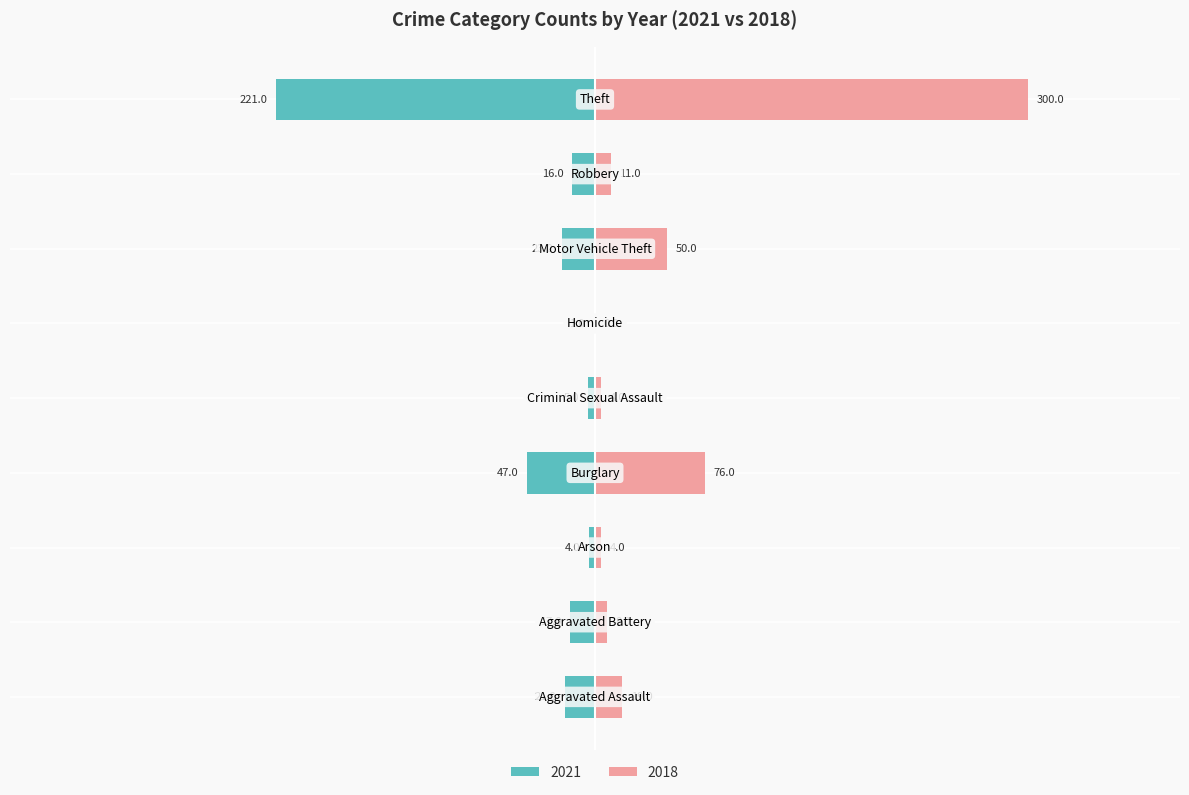

At which label is 2018 closest to 150?

Burglary